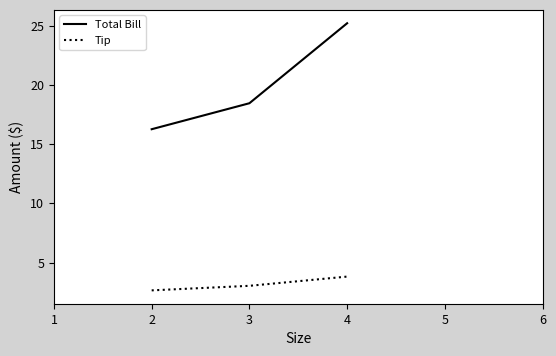

Between 2 and 4, which series saw the biggest shift?

Total Bill